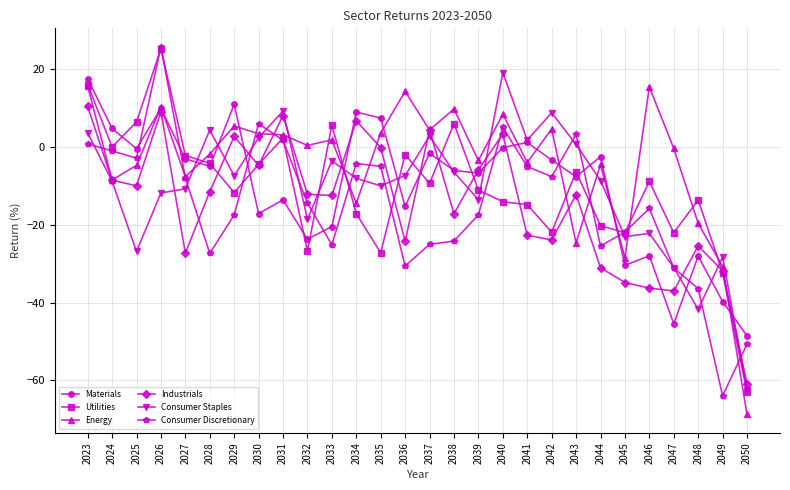

How many distinct data groups are displayed?

6